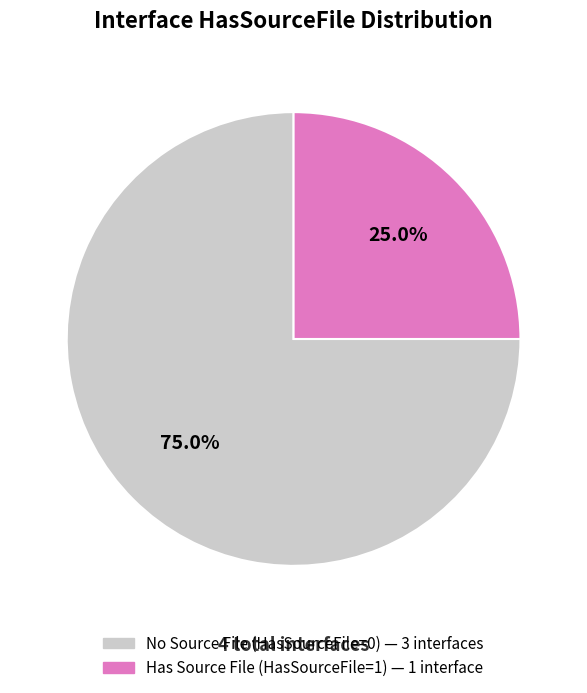

Is there any slice that represents more than half of the pie?

Yes